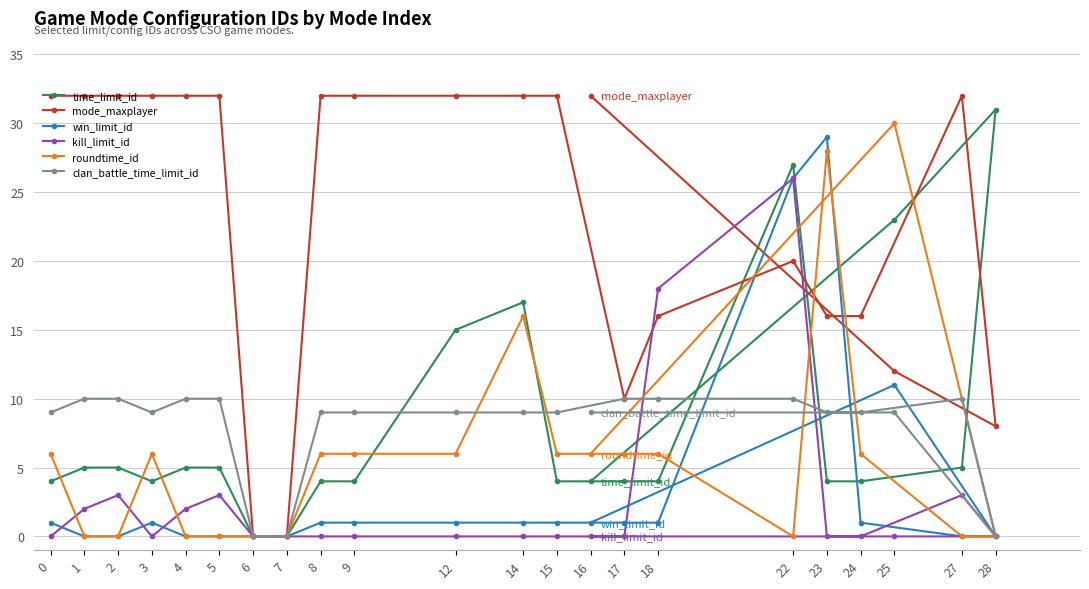

How many lines are shown in the chart?

6